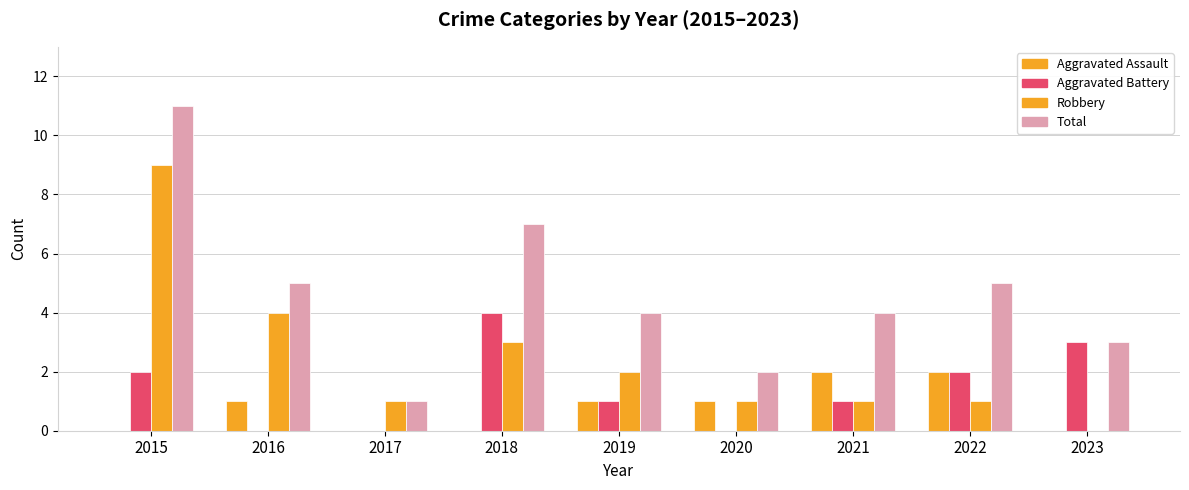

How many distinct data groups are displayed?

4